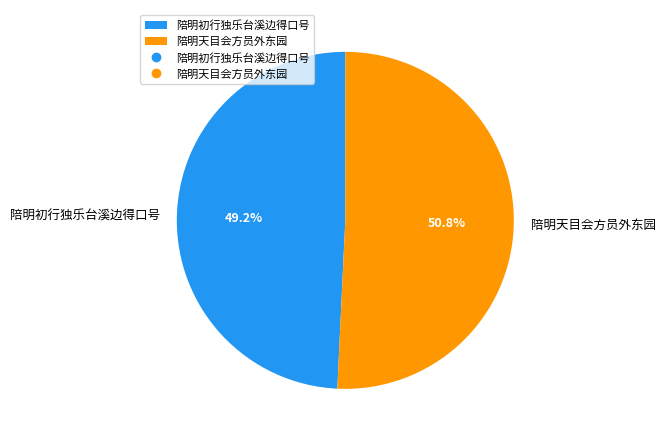

What percentage is NOT represented by 陪明初行独乐台溪边得口号?

50.8%